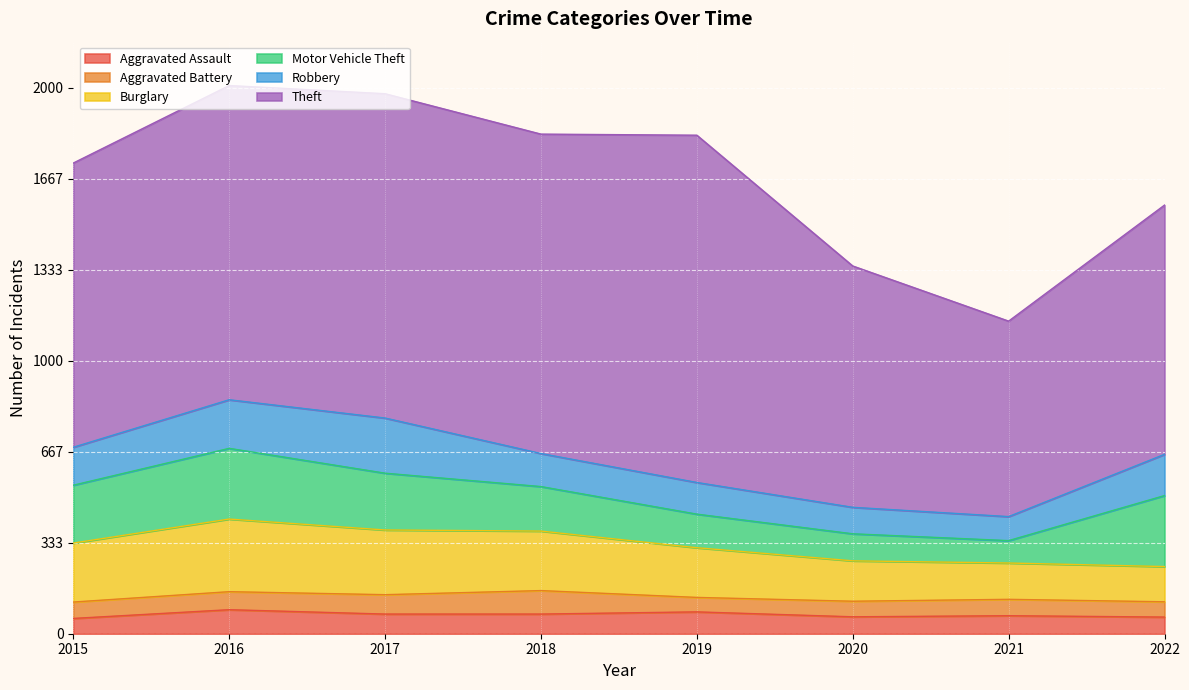

Reading left to right, what are all the values shown in this chart?

Aggravated Assault: 56	88	72	72	80	62	66	61
Aggravated Battery: 60	66	71	86	53	57	60	56
Burglary: 216	266	237	218	182	148	133	129
Motor Vehicle Theft: 212	259	208	163	123	99	82	260
Robbery: 139	178	202	121	116	97	88	151
Theft: 1041	1151	1188	1170	1272	884	716	913